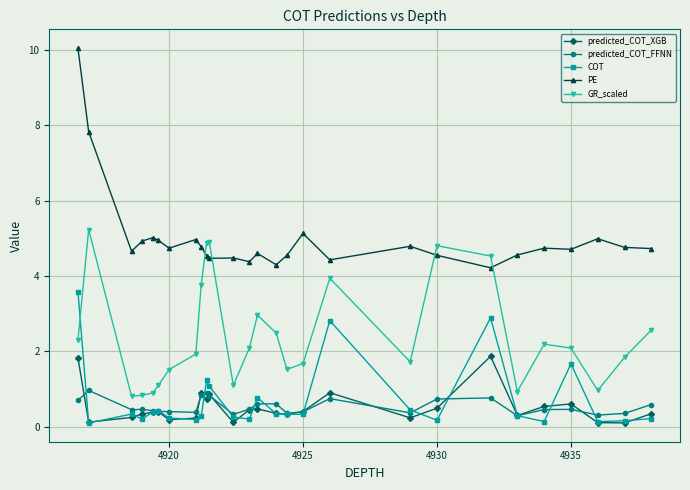

What is the lowest value of the predicted_COT_FFNN series?

0.3